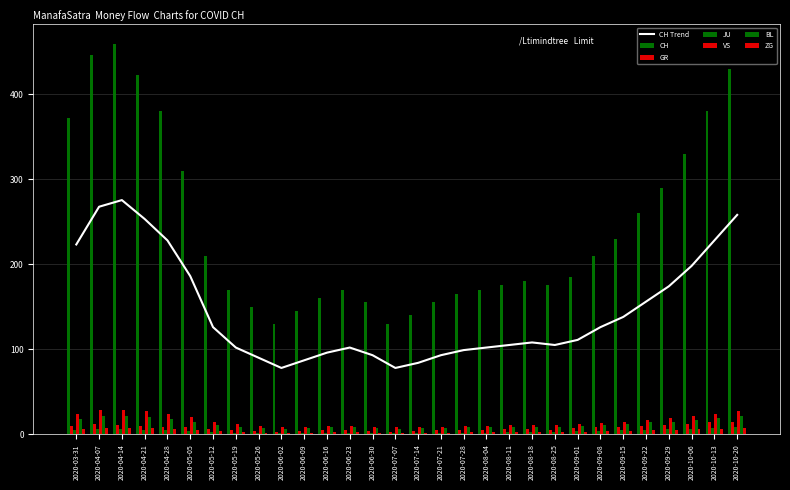

Is it true that CH Trend equals 96.8 at 2020-09-29?

False